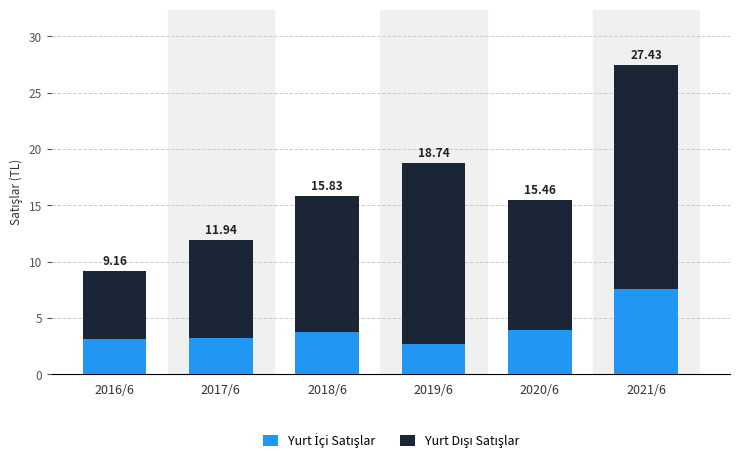

Which category has the highest value in the Yurt İçi Satışlar series?

2021/6